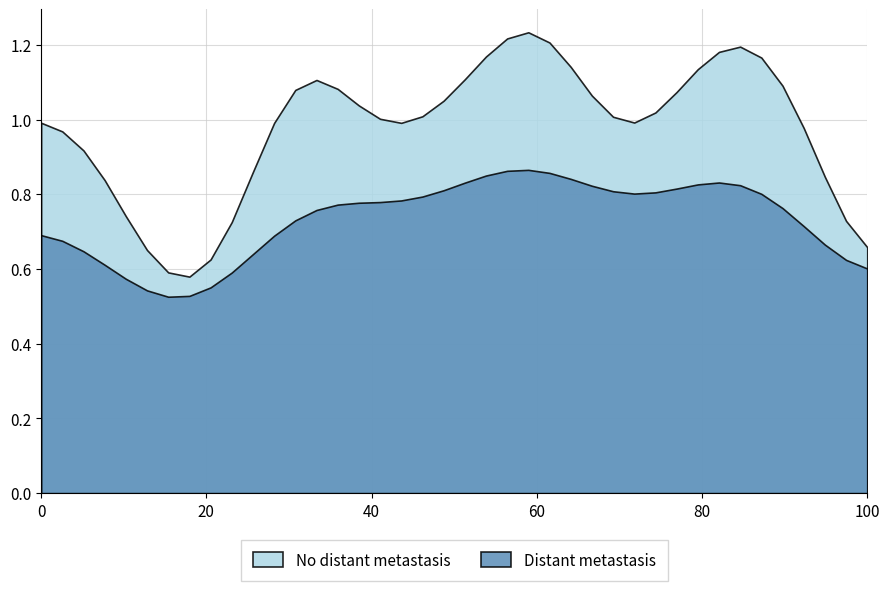

Rank the series by their maximum value, from lowest to highest.

Distant metastasis, No distant metastasis